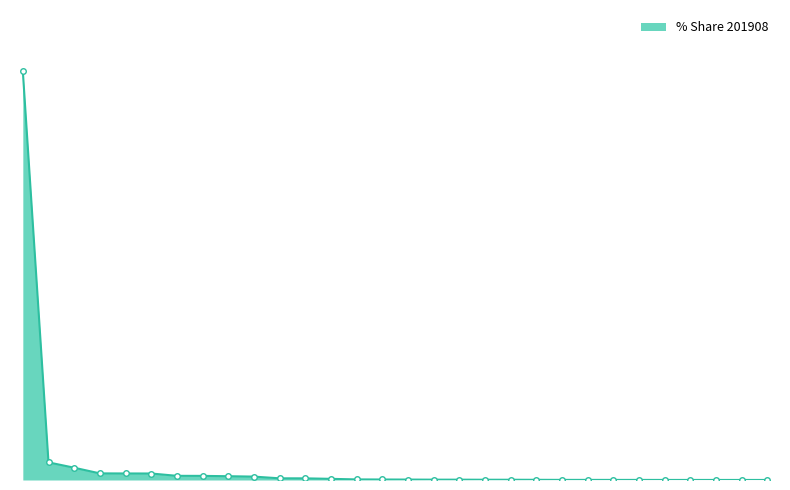

Is this an area chart (filled region under the line)?

Yes